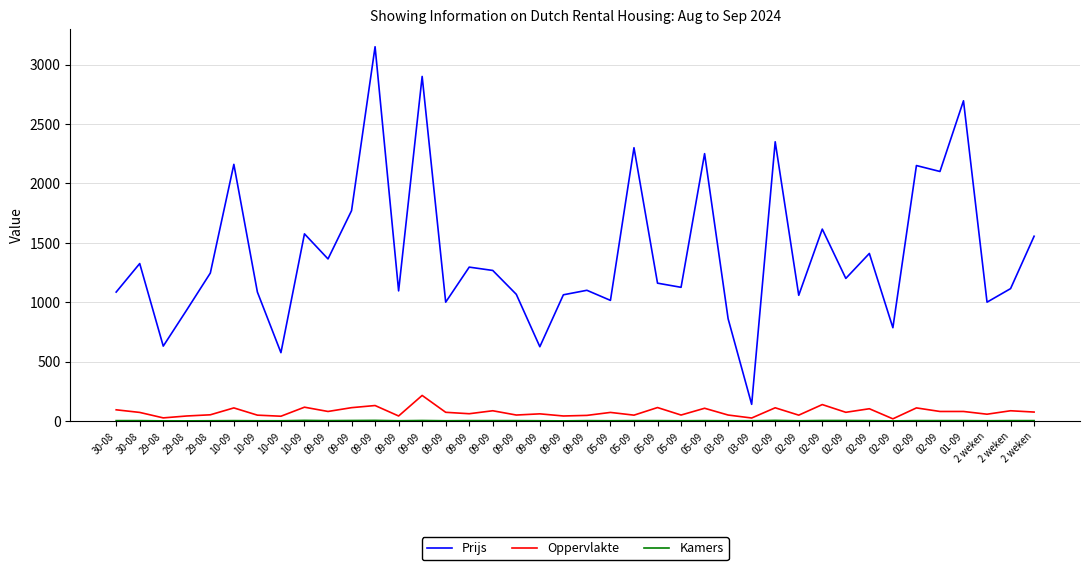

Is the value of Prijs at 10-09 greater than the value of Kamers at 02-09?

Yes